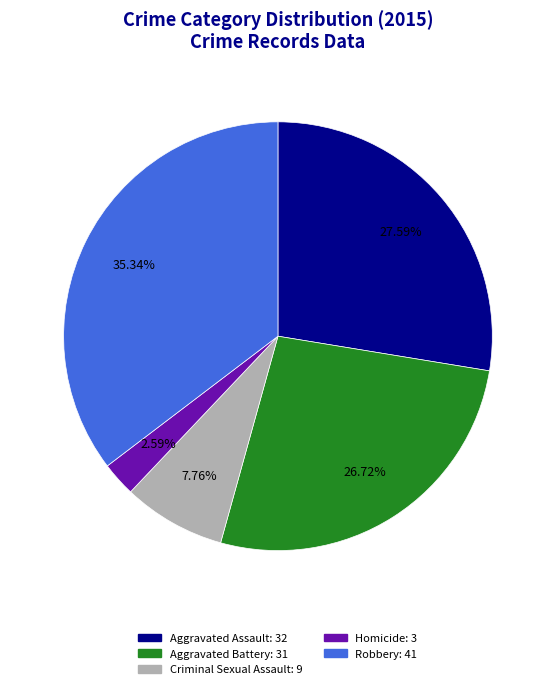

What percentage is the Aggravated Battery slice, to the nearest percent?

27%